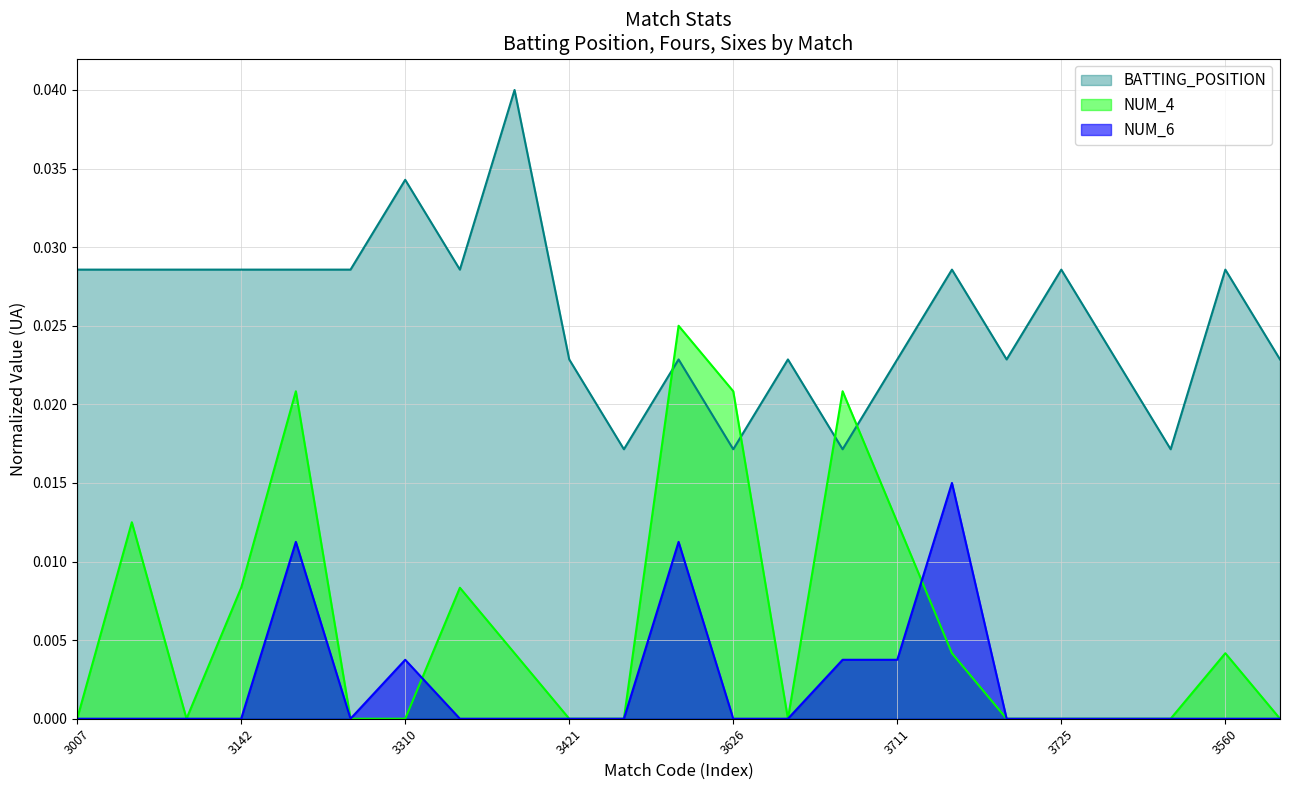

Does the chart display data point markers on the line(s)?

No